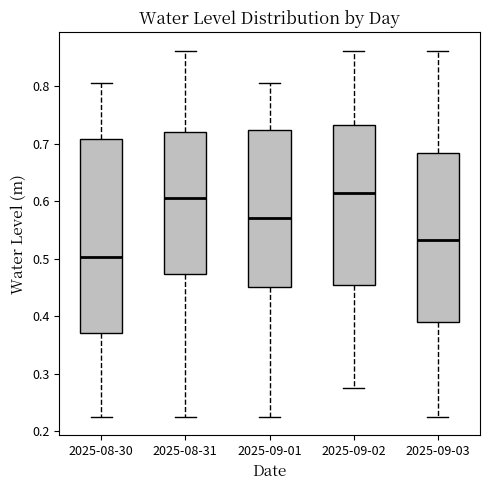

Where does the lower whisker of the box for 2025-09-01 end on the y-axis? The values are not printed on the chart, so give them approximately, as read against the axis.

0.22